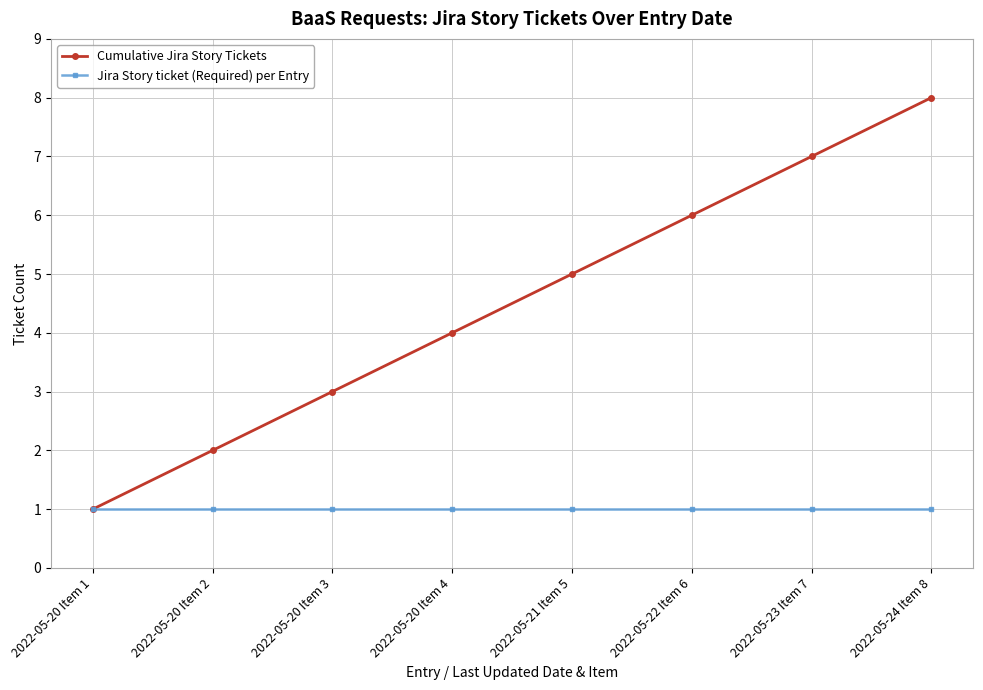

Reading right to left, transcribe all the data shown in this chart.

Cumulative Jira Story Tickets: 8	7	6	5	4	3	2	1
Jira Story ticket (Required) per Entry: 1	1	1	1	1	1	1	1